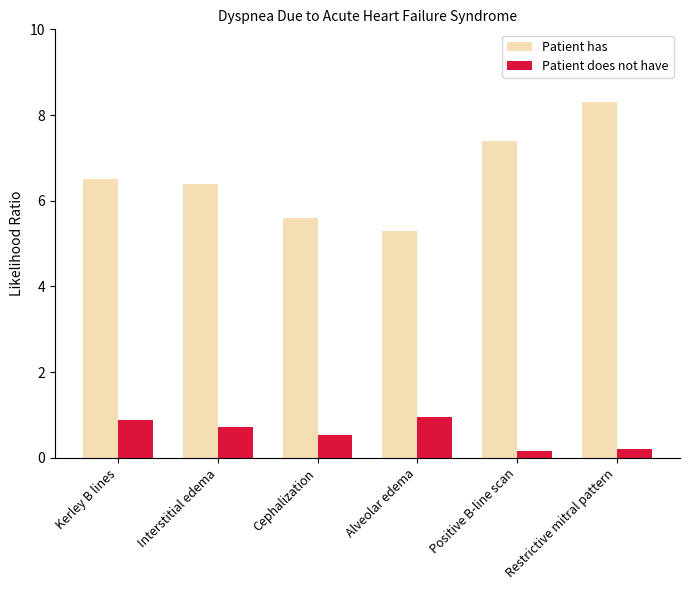

What is the label of the 5th bar from the left?

Positive B-line scan